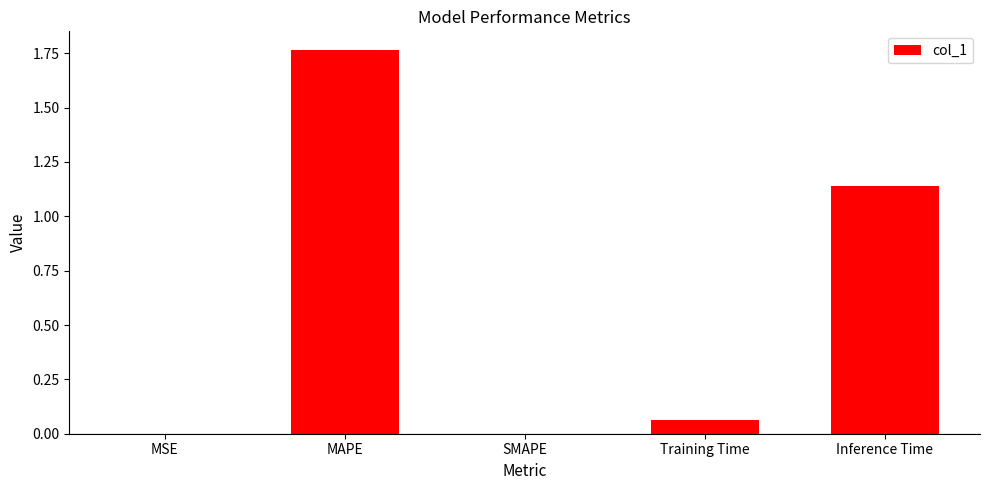

What is the sum of all values?

3.0